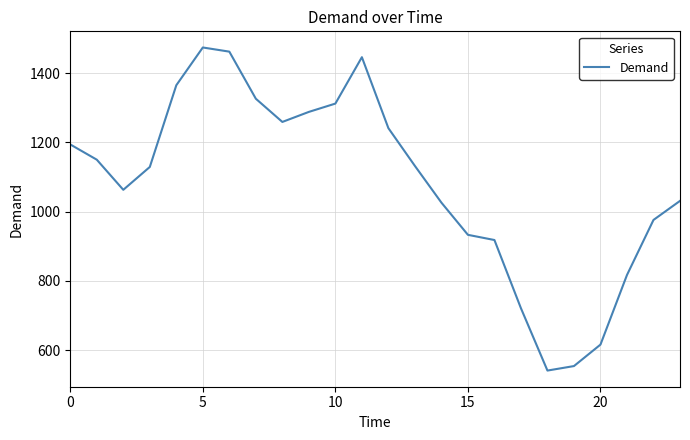

Does the chart display data point markers on the line(s)?

No